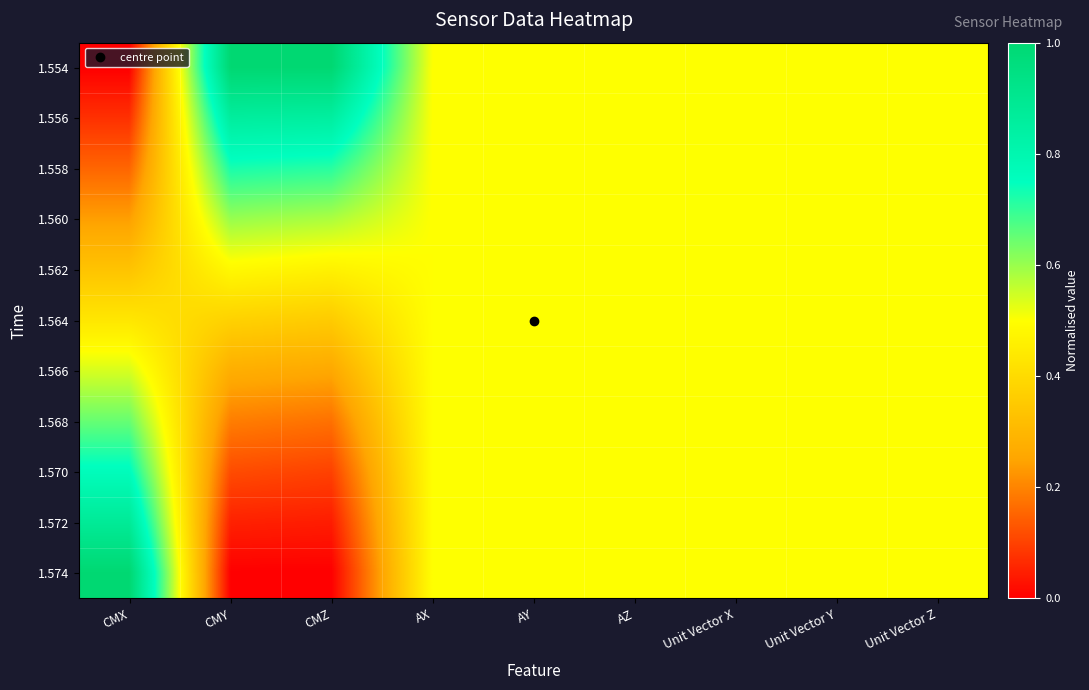

Reading left to right, extract all data points from this chart.

1.554: CMX=0.0	CMY=1.0	CMZ=1.0	AX=0.5	AY=0.5	AZ=0.5	Unit Vector X=0.5	Unit Vector Y=0.5	Unit Vector Z=0.5
1.556: CMX=0.1	CMY=0.9	CMZ=0.9	AX=0.5	AY=0.5	AZ=0.5	Unit Vector X=0.5	Unit Vector Y=0.5	Unit Vector Z=0.5
1.558: CMX=0.2	CMY=0.7	CMZ=0.7	AX=0.5	AY=0.5	AZ=0.5	Unit Vector X=0.5	Unit Vector Y=0.5	Unit Vector Z=0.5
1.560: CMX=0.2	CMY=0.6	CMZ=0.6	AX=0.5	AY=0.5	AZ=0.5	Unit Vector X=0.5	Unit Vector Y=0.5	Unit Vector Z=0.5
1.562: CMX=0.3	CMY=0.5	CMZ=0.5	AX=0.5	AY=0.5	AZ=0.5	Unit Vector X=0.5	Unit Vector Y=0.5	Unit Vector Z=0.5
1.564: CMX=0.4	CMY=0.4	CMZ=0.4	AX=0.5	AY=0.5	AZ=0.5	Unit Vector X=0.5	Unit Vector Y=0.5	Unit Vector Z=0.5
1.566: CMX=0.5	CMY=0.3	CMZ=0.3	AX=0.5	AY=0.5	AZ=0.5	Unit Vector X=0.5	Unit Vector Y=0.5	Unit Vector Z=0.5
1.568: CMX=0.6	CMY=0.2	CMZ=0.2	AX=0.5	AY=0.5	AZ=0.5	Unit Vector X=0.5	Unit Vector Y=0.5	Unit Vector Z=0.5
1.570: CMX=0.8	CMY=0.1	CMZ=0.1	AX=0.5	AY=0.5	AZ=0.5	Unit Vector X=0.5	Unit Vector Y=0.5	Unit Vector Z=0.5
1.572: CMX=0.9	CMY=0.1	CMZ=0.0	AX=0.5	AY=0.5	AZ=0.5	Unit Vector X=0.5	Unit Vector Y=0.5	Unit Vector Z=0.5
1.574: CMX=1.0	CMY=0.0	CMZ=0.0	AX=0.5	AY=0.5	AZ=0.5	Unit Vector X=0.5	Unit Vector Y=0.5	Unit Vector Z=0.5